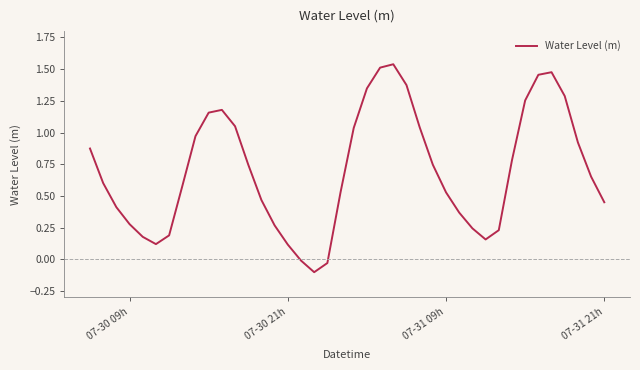

What is the difference between the maximum and minimum values?

1.6